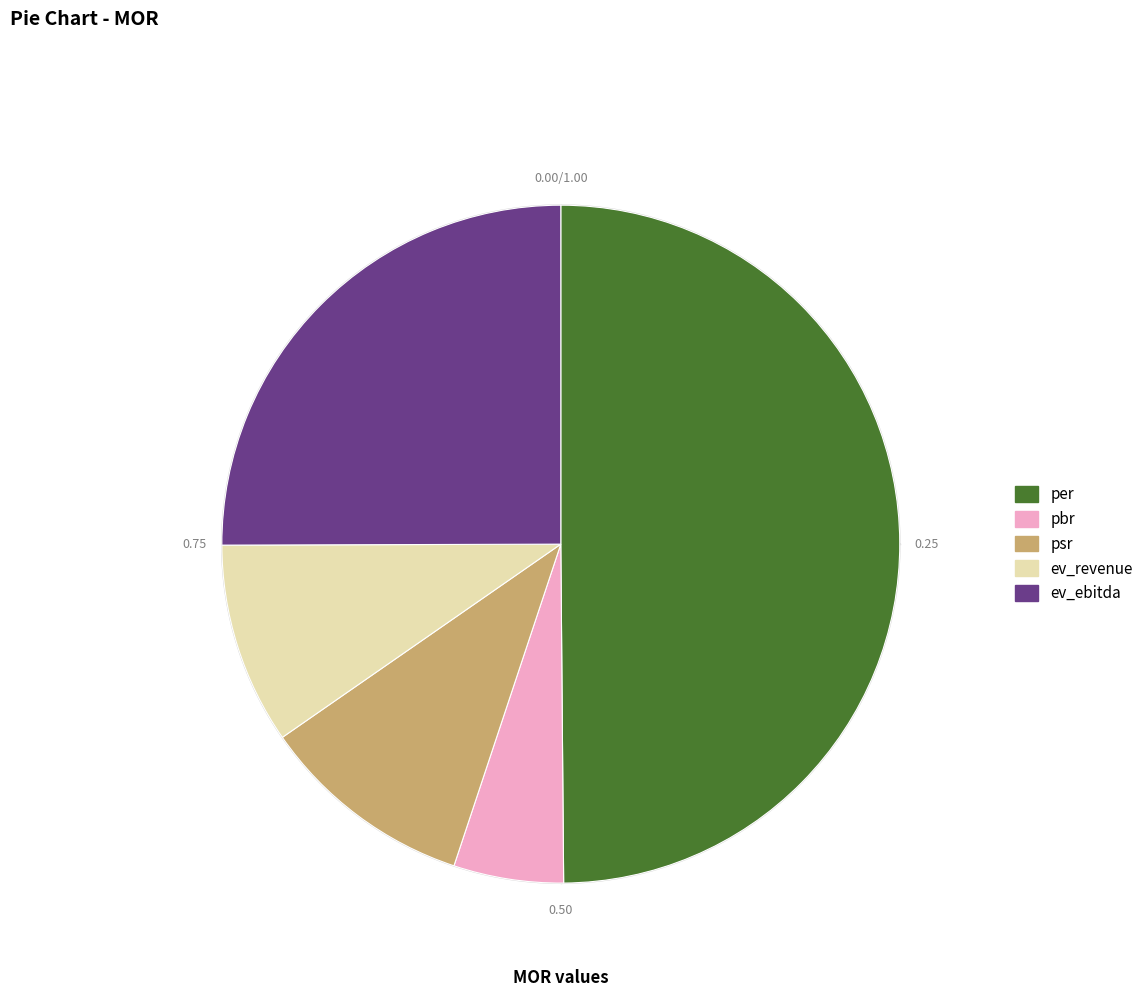

Between per and psr, which is larger?

per